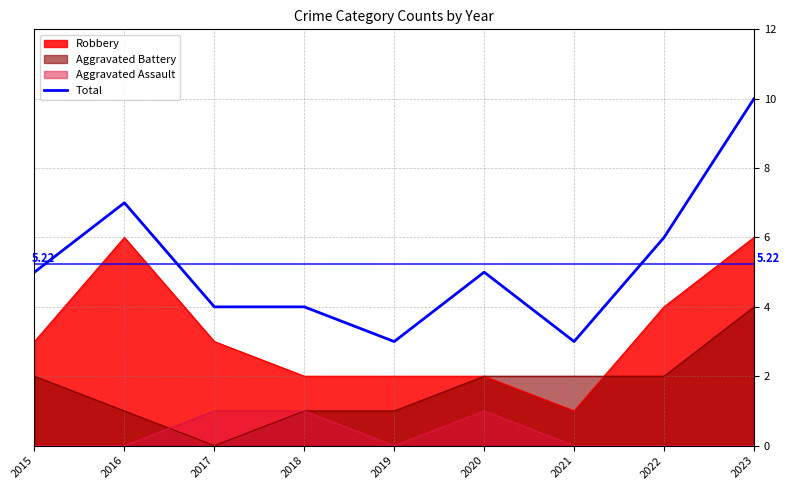

Does the chart display data point markers on the line(s)?

No